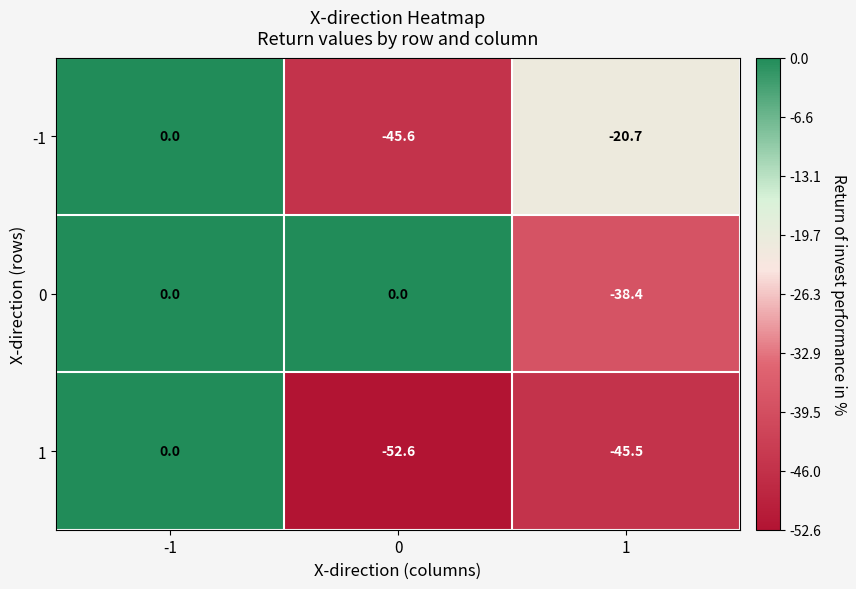

True or false: 1 has a value of 17.7 at -1.

False